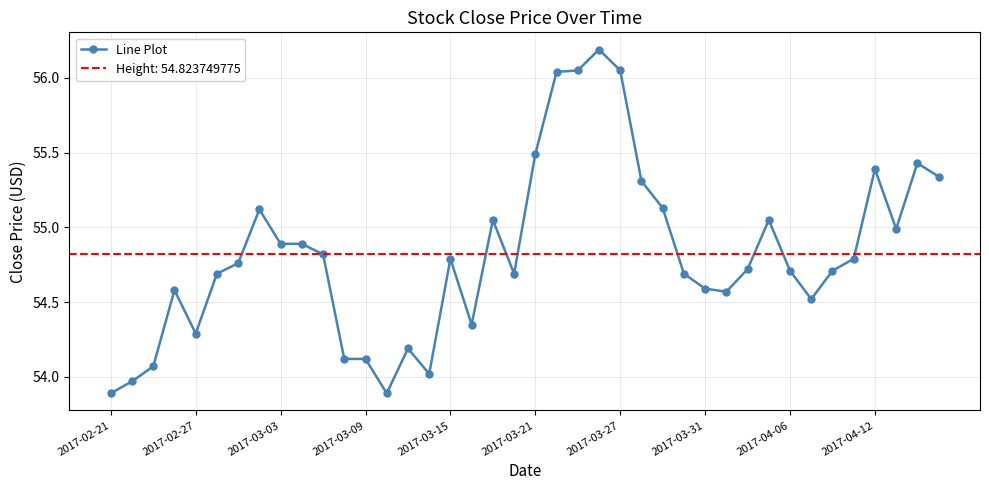

Where is the first local minimum for Line Plot?

2017-02-27